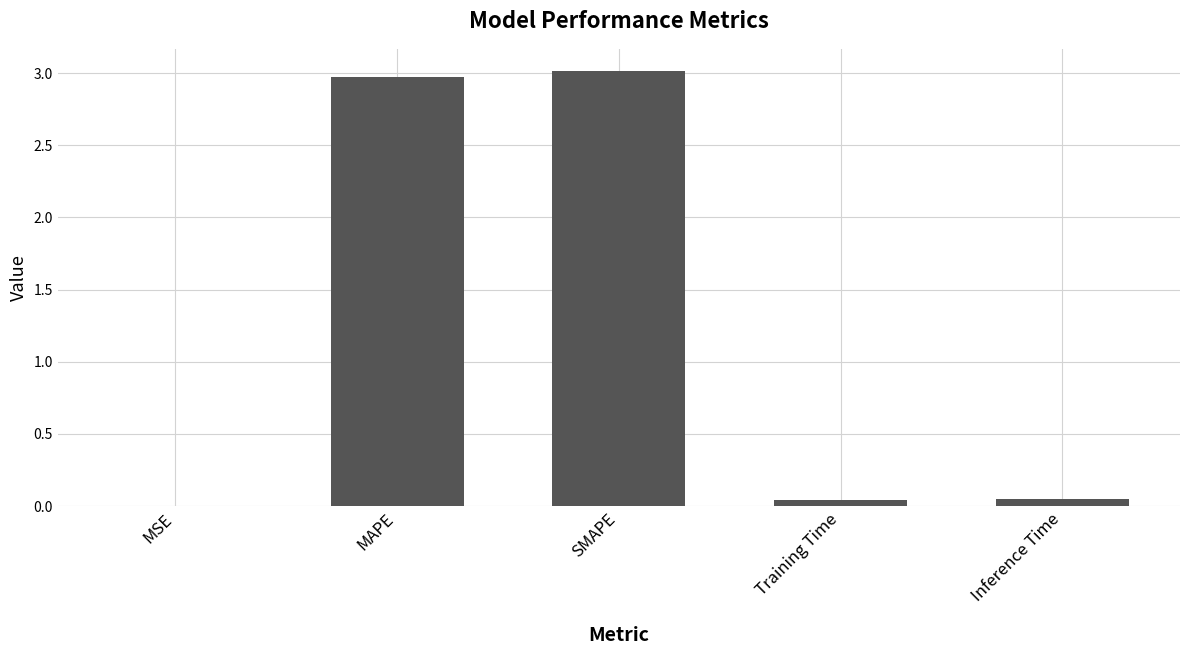

Is it true that the value at MSE is 0.0?

True